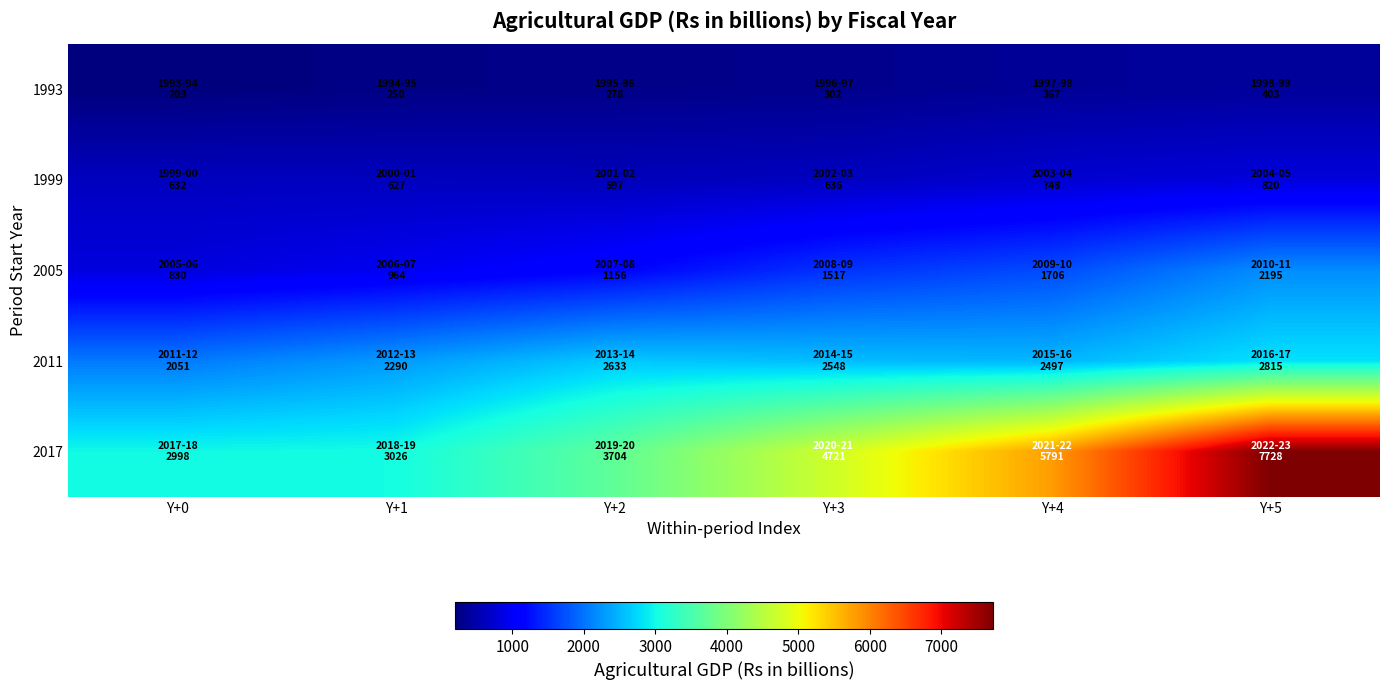

Reading right to left, extract all data points from this chart.

1993: Y+5=403.1	Y+4=366.8	Y+3=302.2	Y+2=277.9	Y+1=250.0	Y+0=202.9
1999: Y+5=820.4	Y+4=747.9	Y+3=635.9	Y+2=597.4	Y+1=627.4	Y+0=632.0
2005: Y+5=2195.4	Y+4=1706.0	Y+3=1517.3	Y+2=1155.6	Y+1=963.9	Y+0=829.6
2011: Y+5=2814.8	Y+4=2497.2	Y+3=2547.7	Y+2=2633.5	Y+1=2290.0	Y+0=2051.2
2017: Y+5=7728.4	Y+4=5791.4	Y+3=4720.7	Y+2=3704.3	Y+1=3026.4	Y+0=2997.7